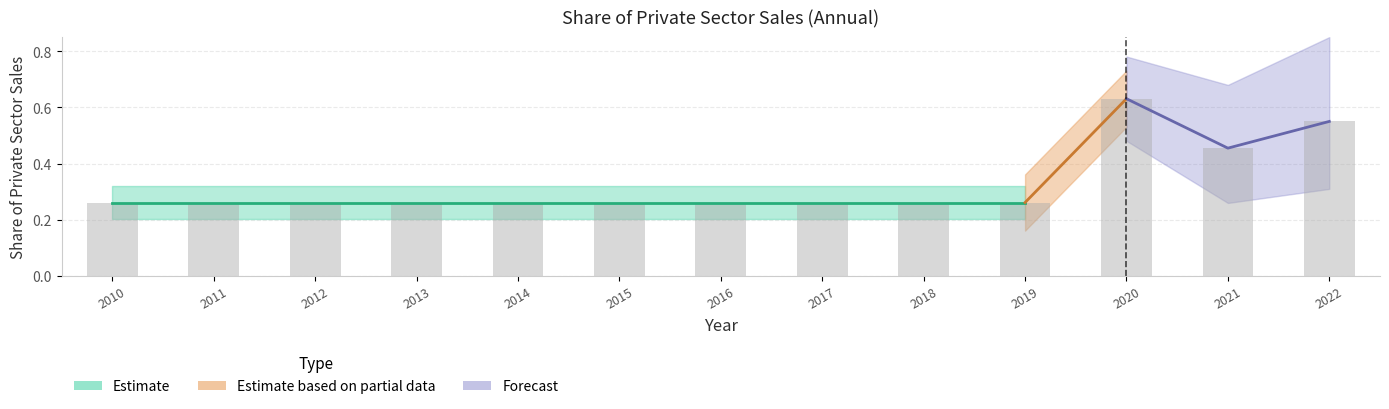

What is the greatest value displayed?

0.6